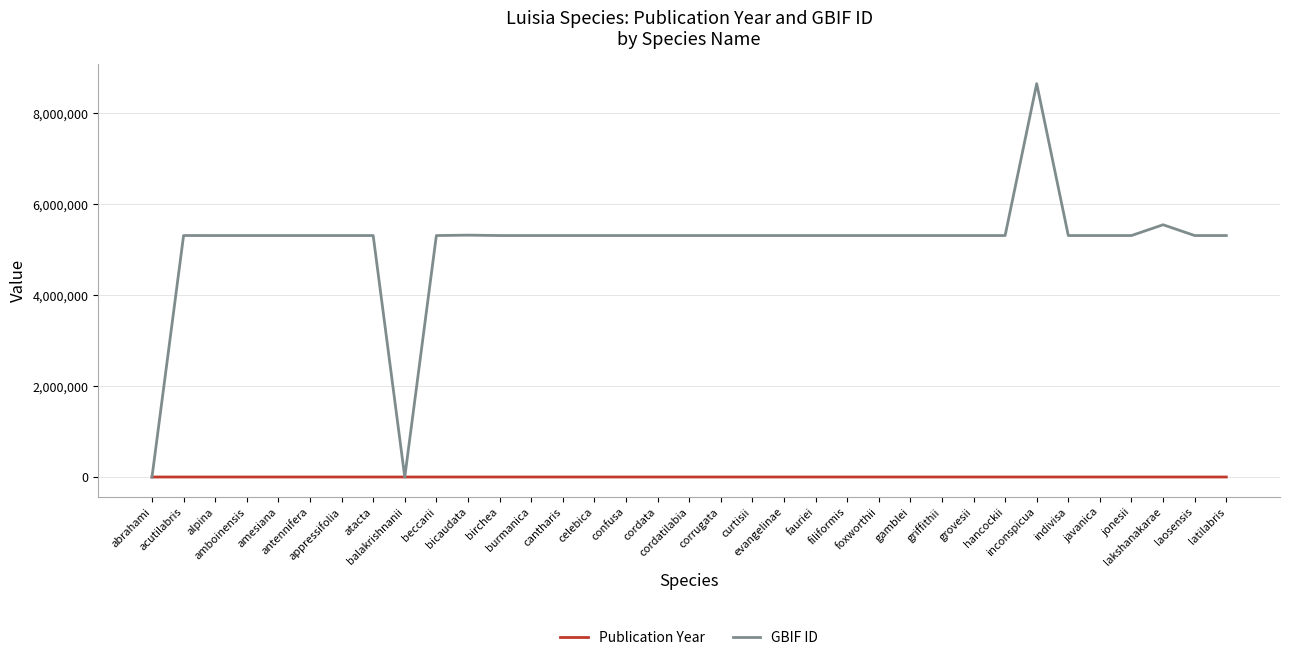

What is the highest value of the GBIF ID series?

8642174